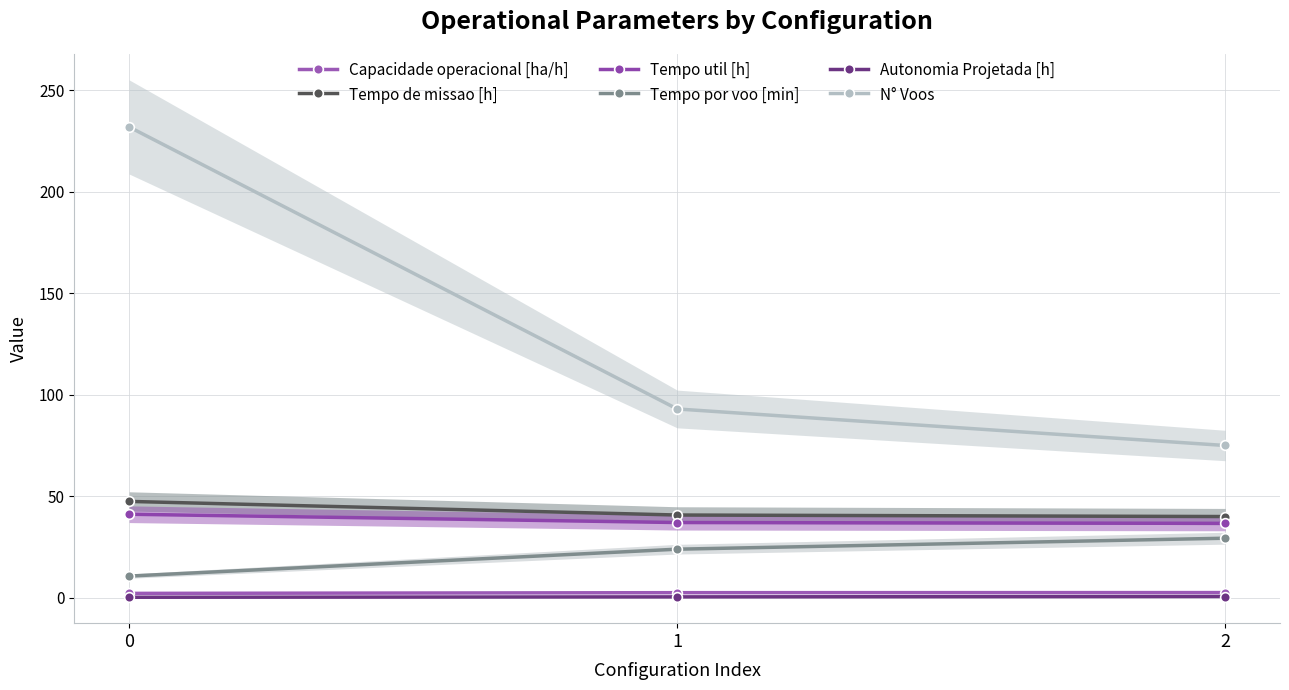

What is the difference between the highest and lowest values at 0?

231.8